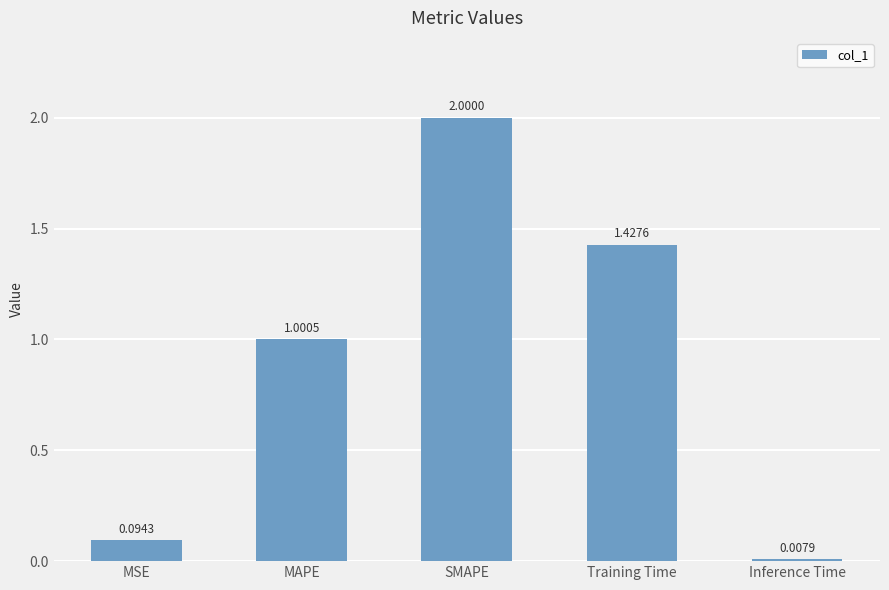

Which category has the highest value across all series?

SMAPE